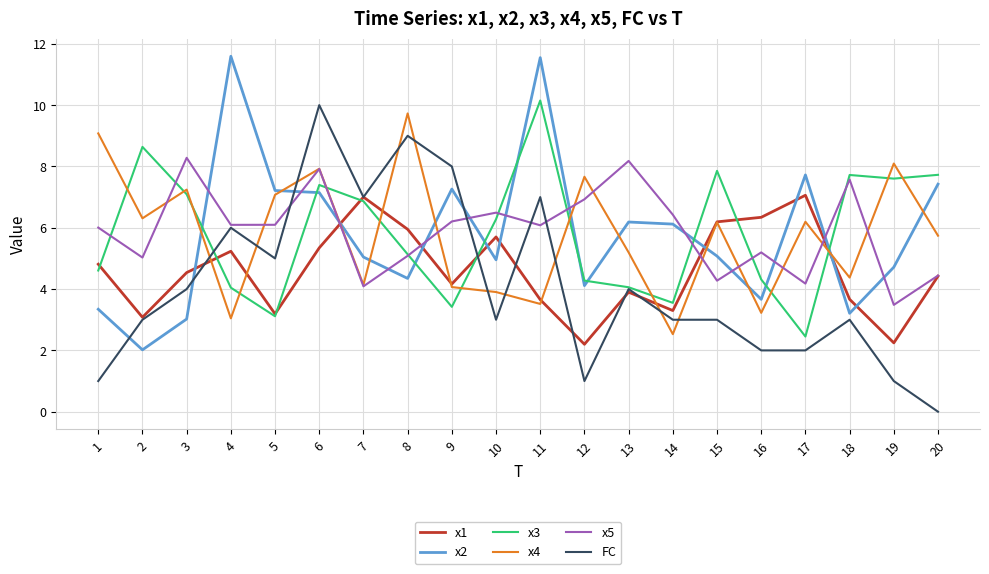

Is it true that x5 equals 8.2 at 13?

True